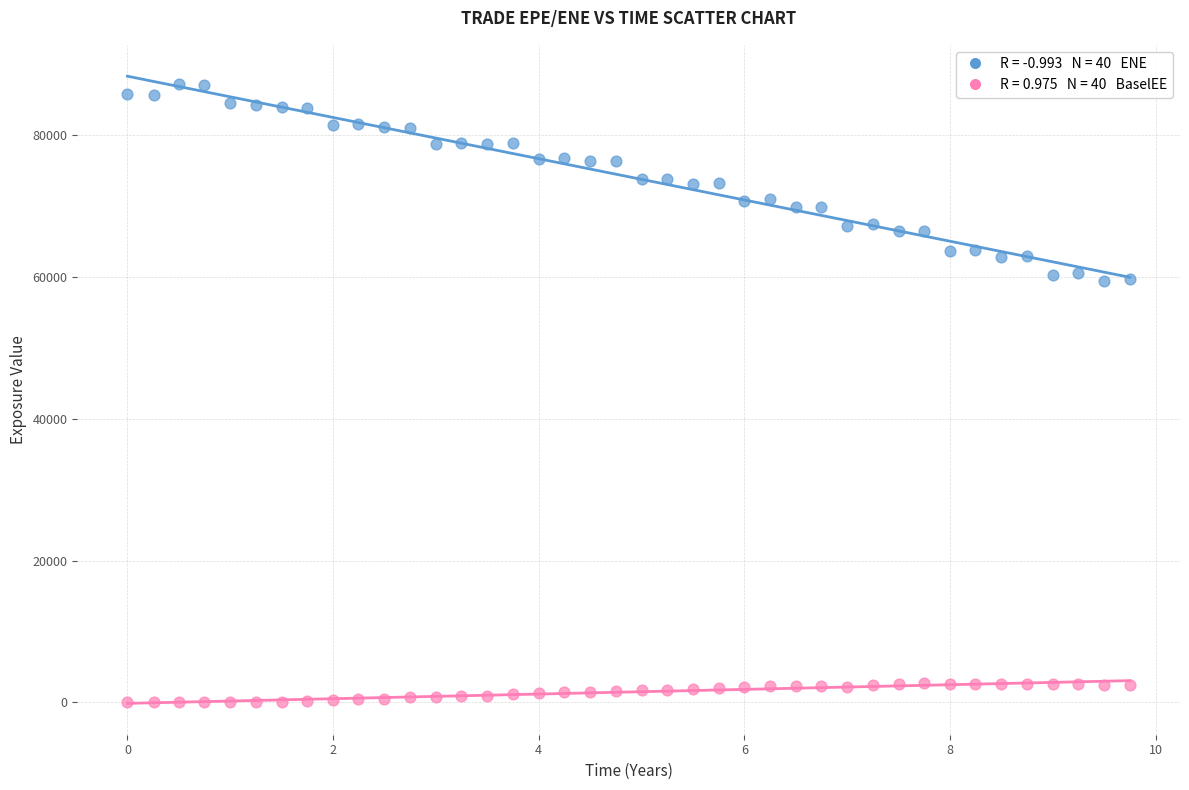

Across all data points, what is the range of Y values (max minus min)?

87198.9